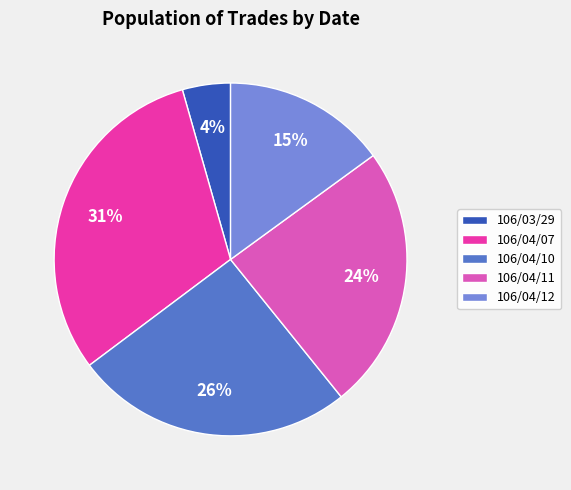

Rank the categories by value from lowest to highest.

106/03/29, 106/04/12, 106/04/11, 106/04/10, 106/04/07